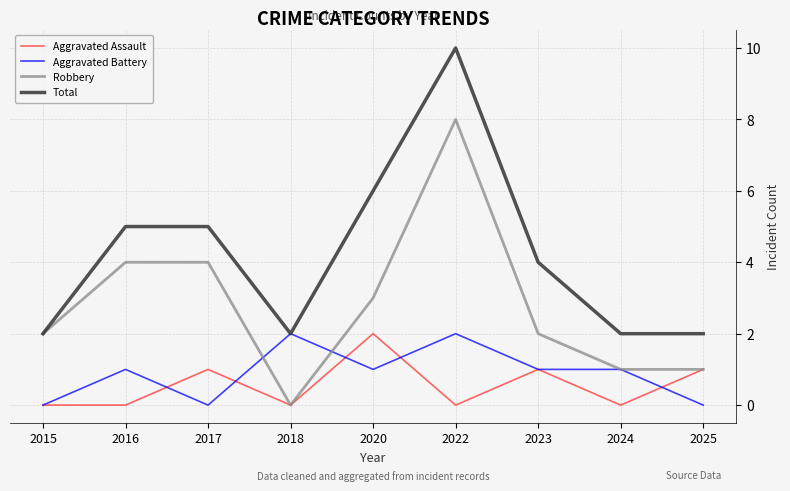

True or false: Total and Aggravated Assault intersect in this chart.

False